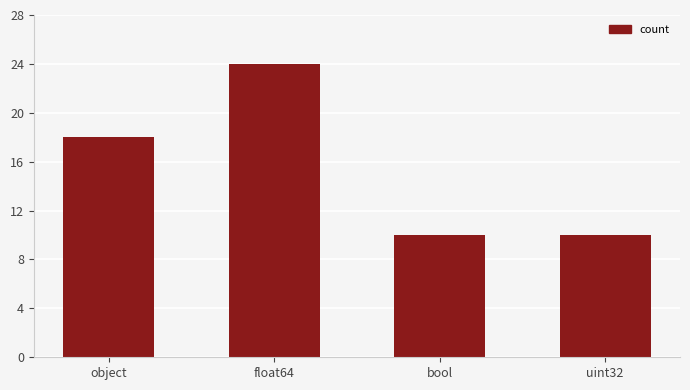

What is the label of the 2nd bar from the left?

float64